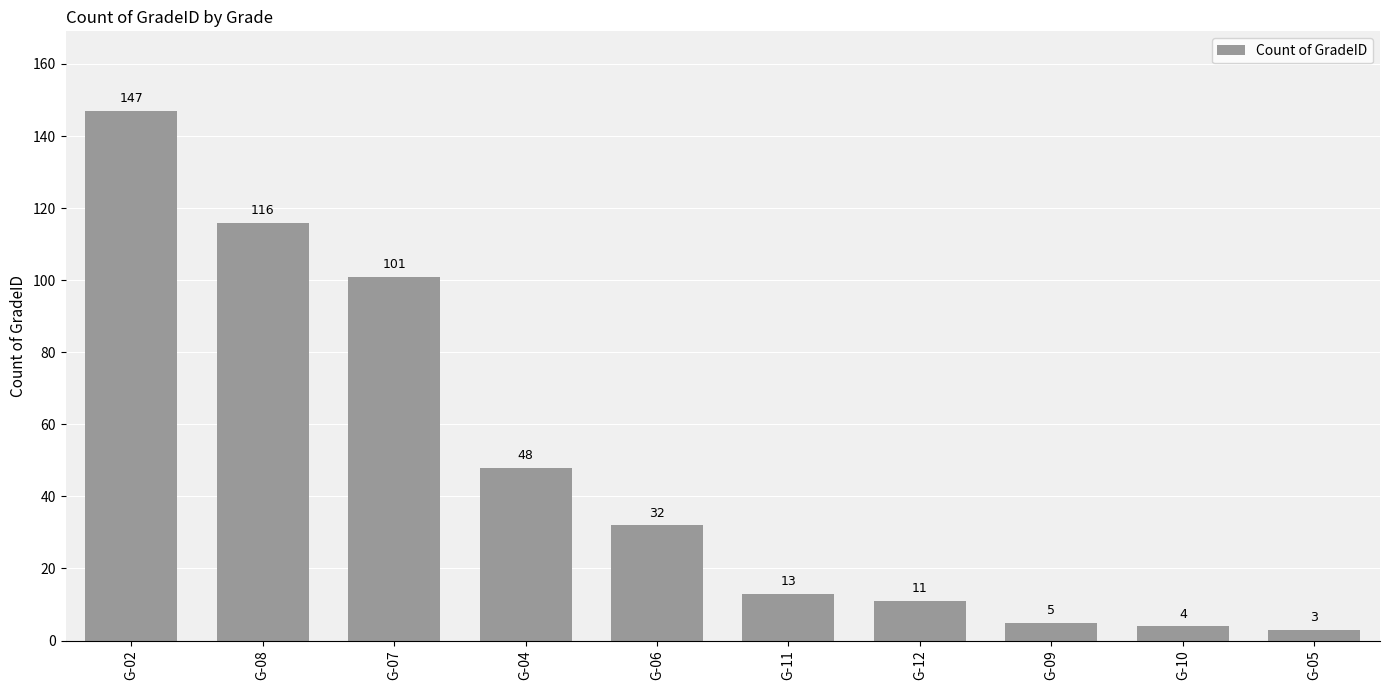

The chart shows a value of 188 at G-08. True or false?

False